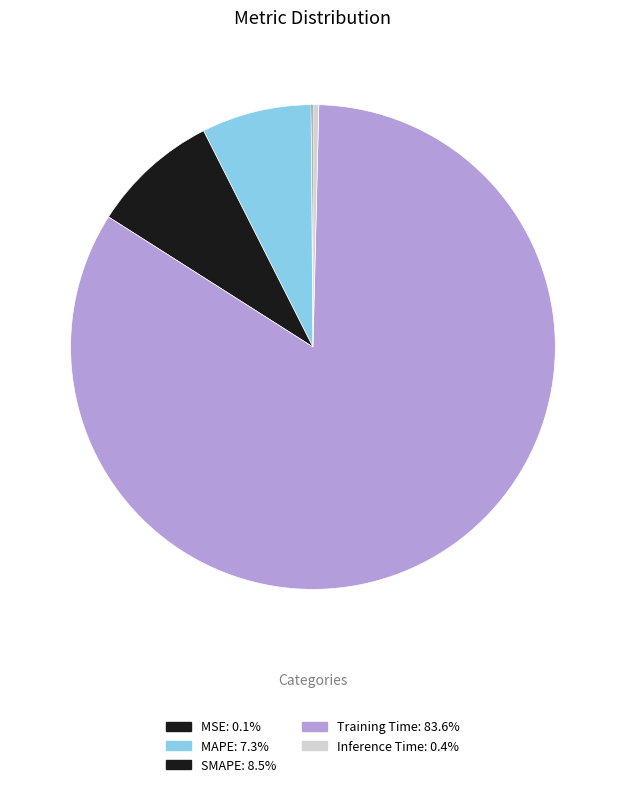

To the nearest percent, what is the difference between the MAPE and MSE slice percentages?

7%